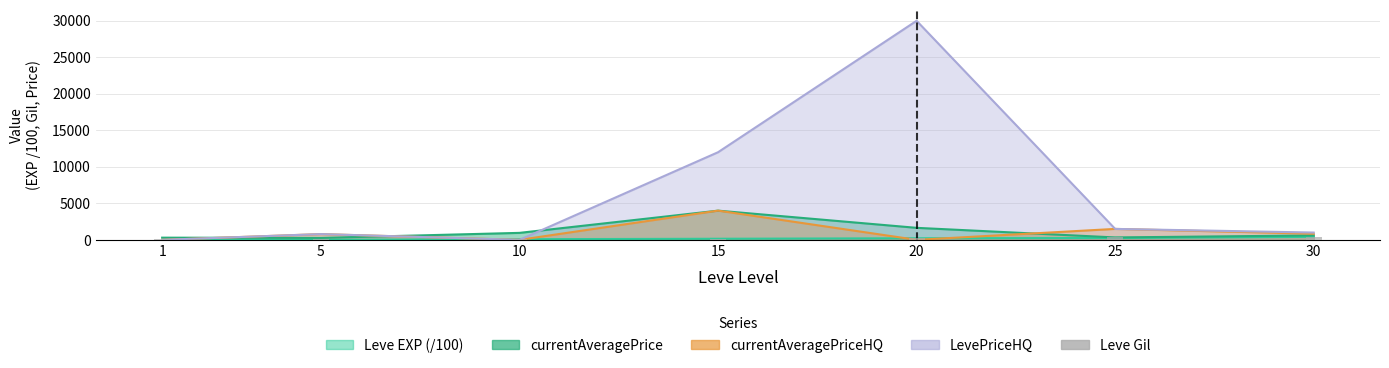

Reading left to right, what are all the values shown in this chart?

113	169	169	172	281	326	372